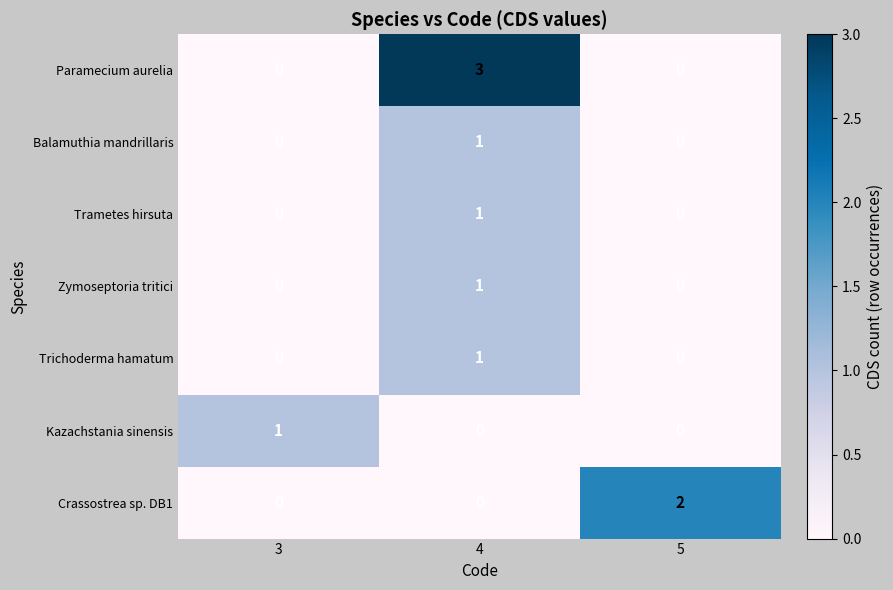

At which category is the sum across all series the highest?

4